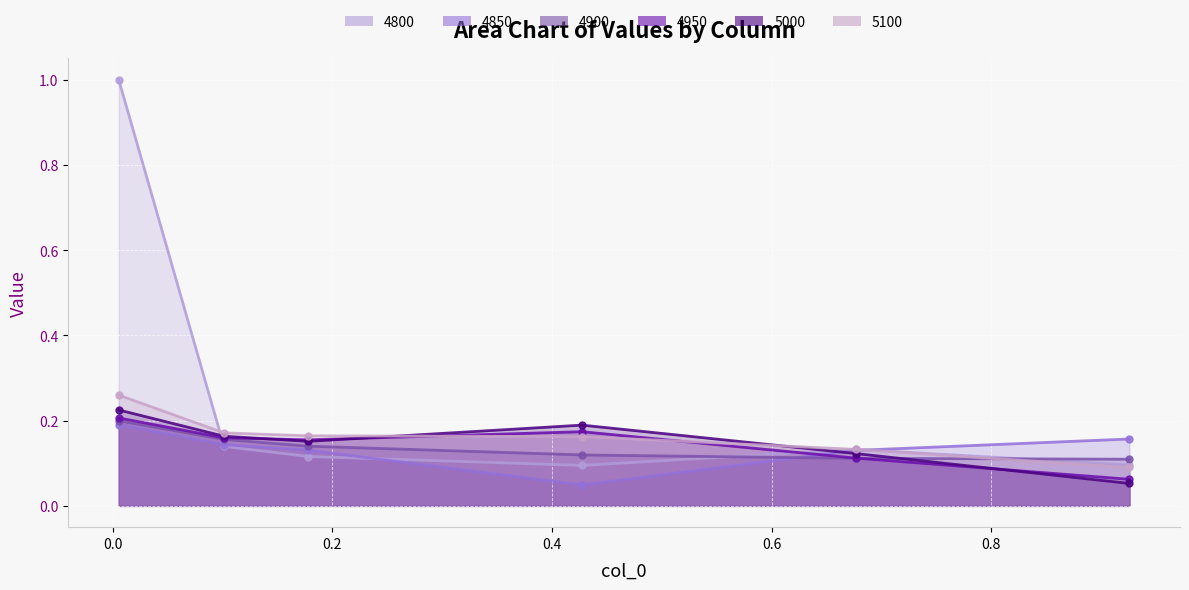

At how many categories does at least one series exceed 0?

6